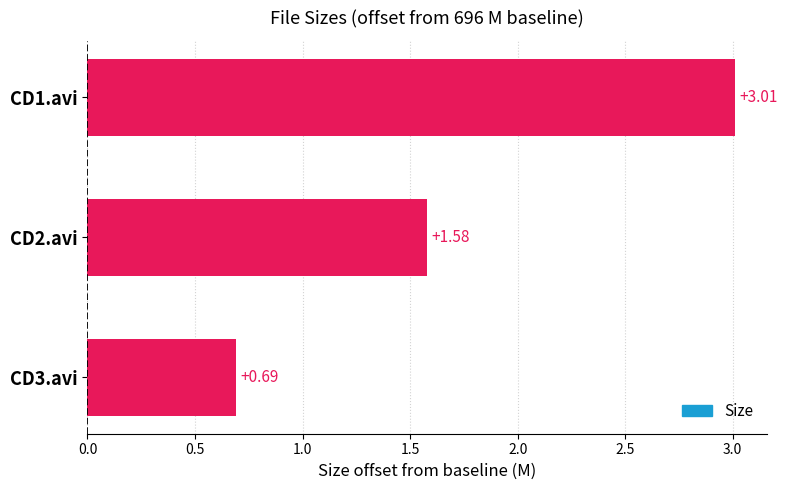

List the labels in order of value, smallest first.

CD3.avi, CD2.avi, CD1.avi